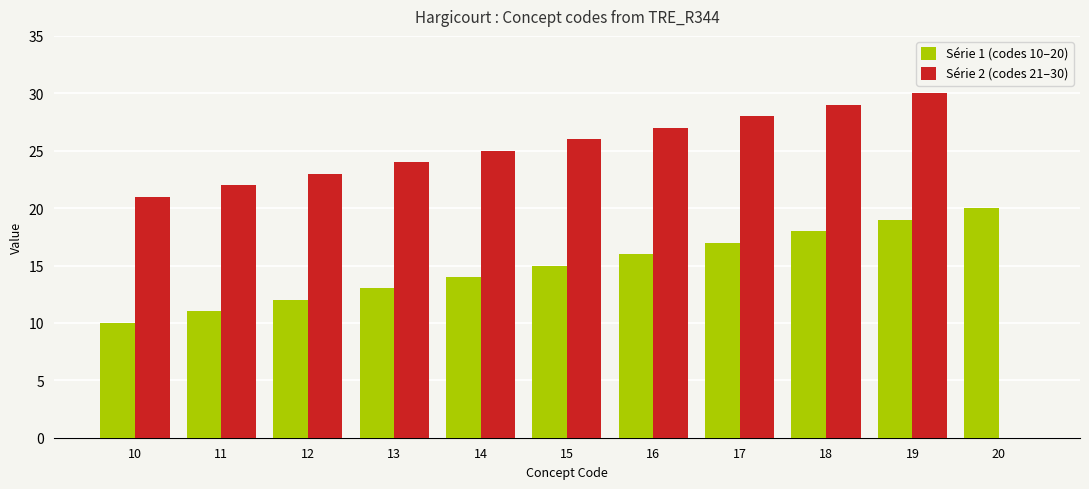

Count the number of data series in this chart.

2